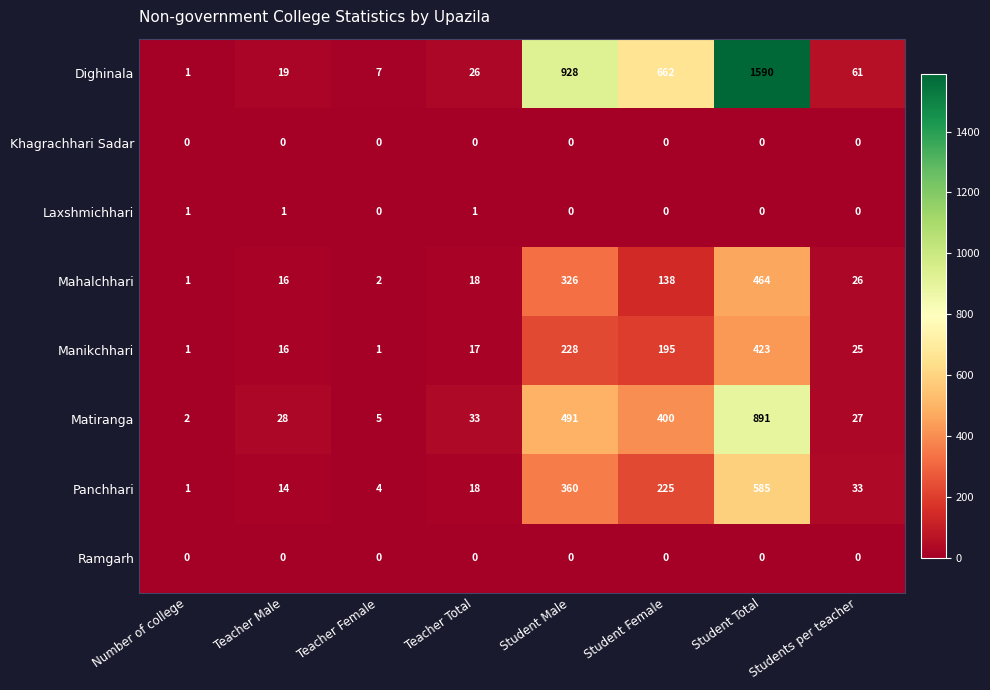

What is the average value of the Manikchhari series?

113